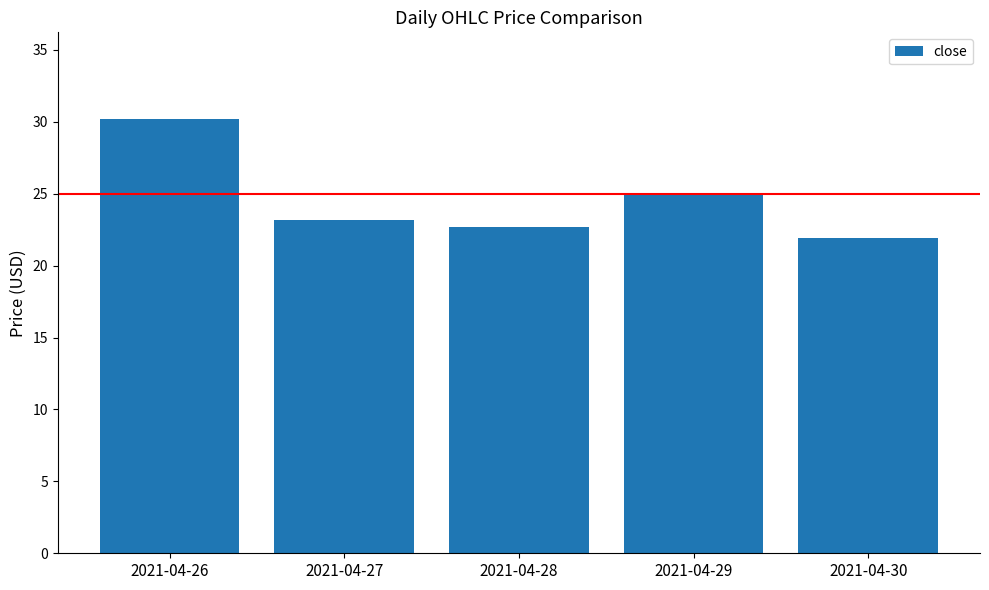

What is the greatest value displayed?

30.2